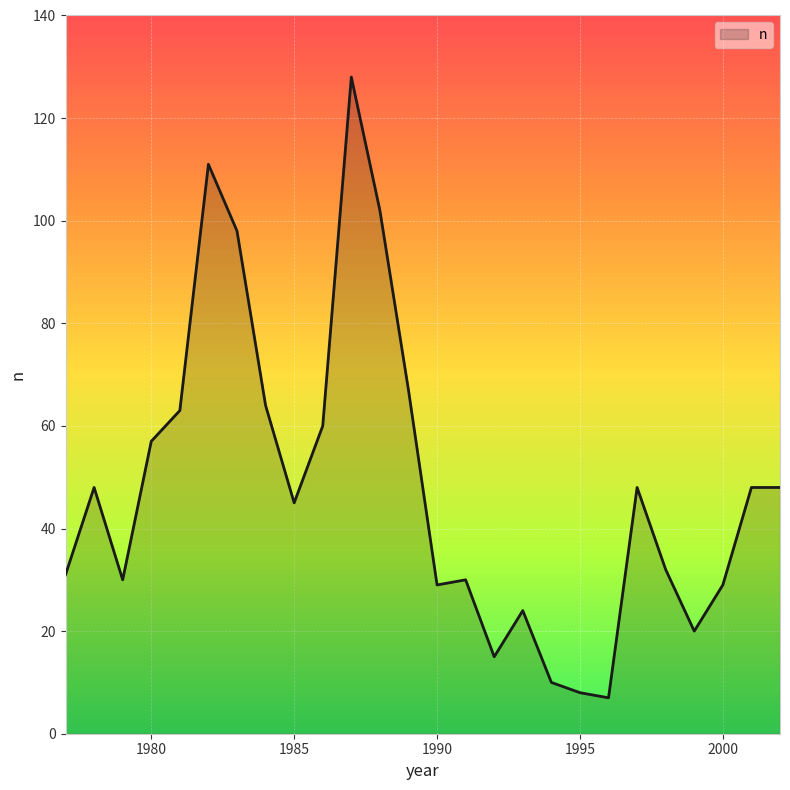

What is the smallest value displayed?

7